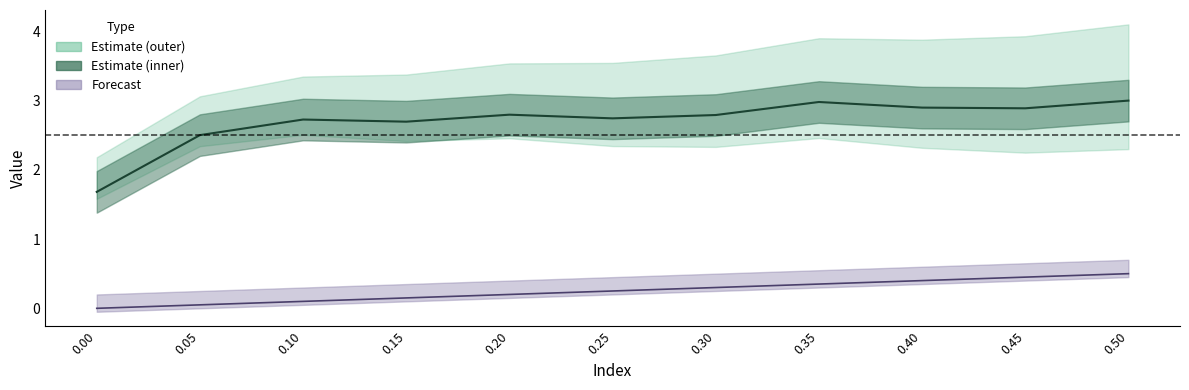

Read the col_3 (Forecast line) value at 0.10.

0.1